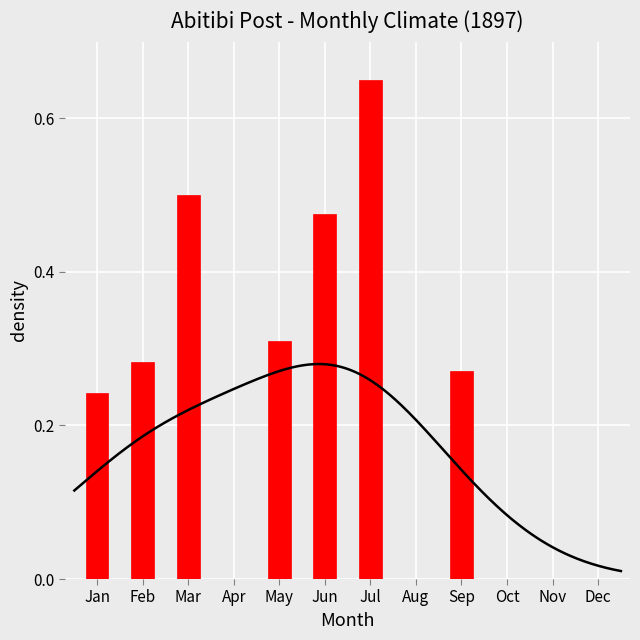

Are the bars horizontal?

No